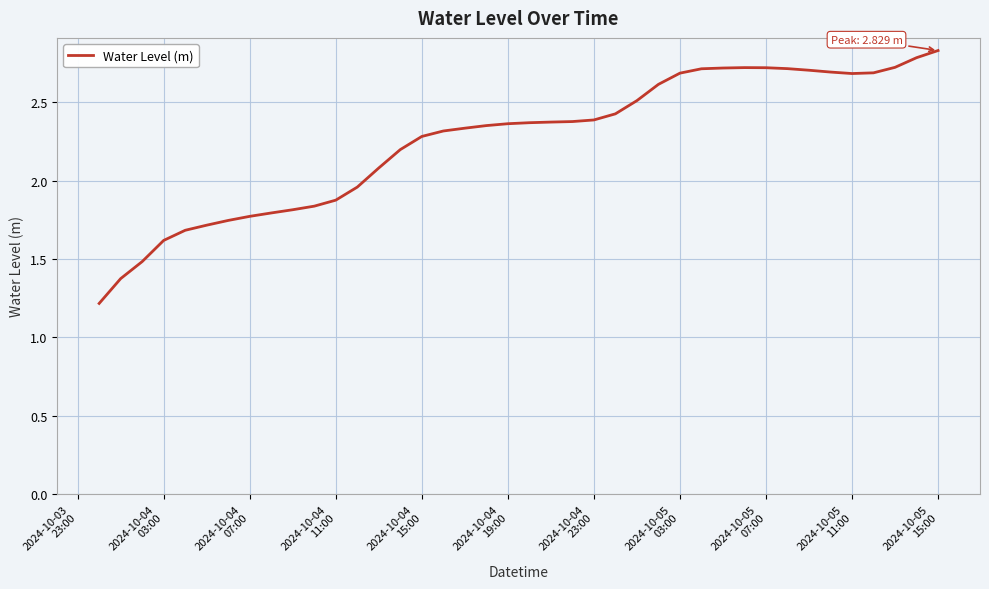

Count the number of data series in this chart.

1